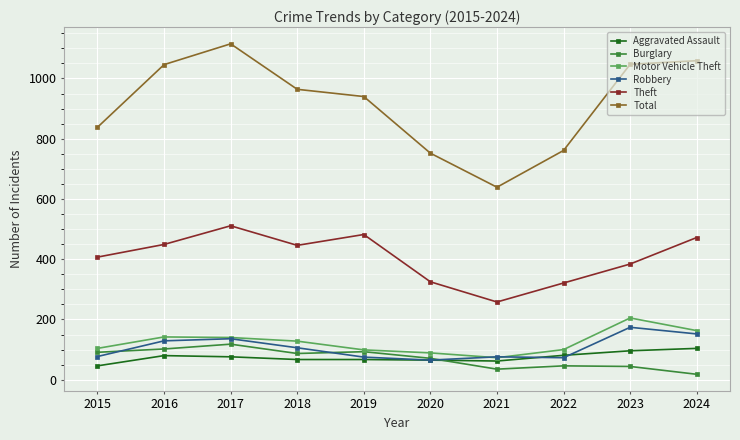

True or false: Theft and Robbery cross at least once.

False